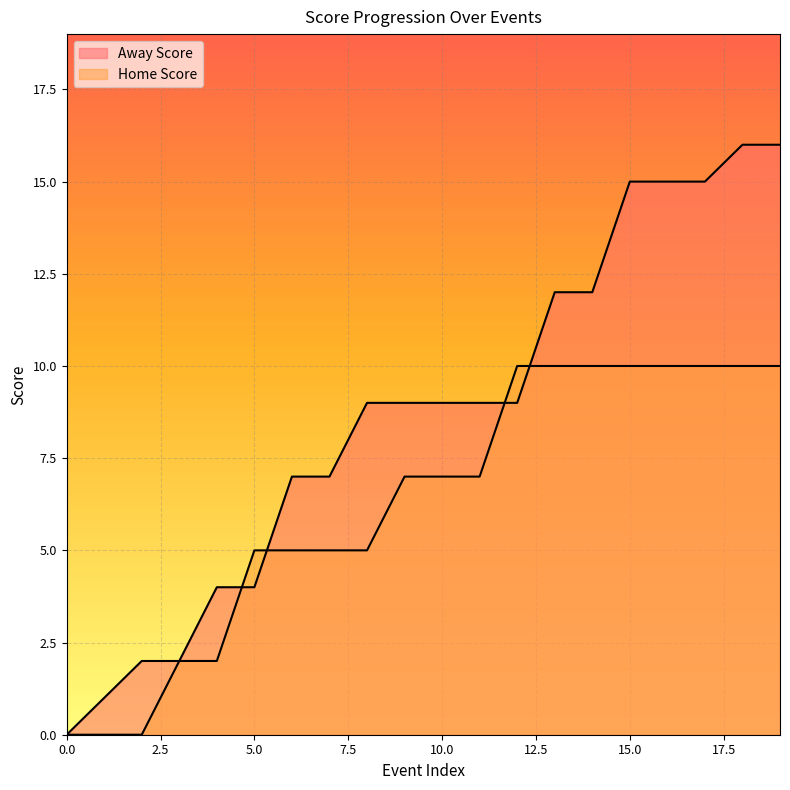

How many times do Away Score and Home Score cross each other?

4